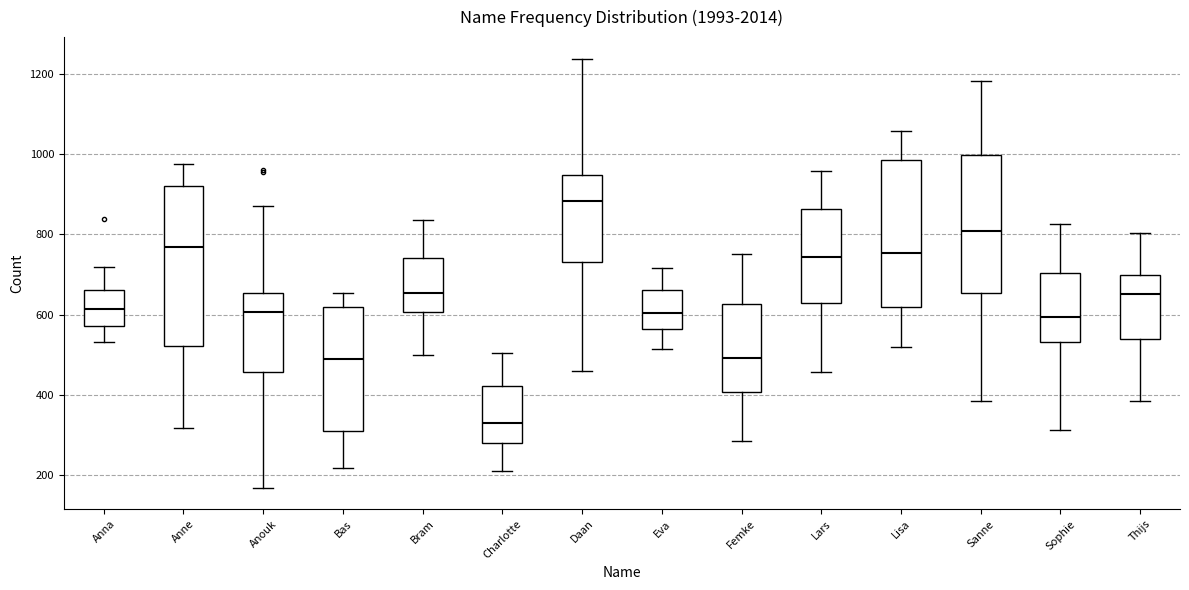

Reading left to right, transcribe this box plot: for each box, give where its median line is, the range the box spans, and where its two whiskers end, as read against the y-axis. The values are not printed on the chart, so give them approximately, as read against the axis.

Anna: median 620, box 580 to 660, whiskers 540 to 720
Anne: median 760, box 520 to 920, whiskers 320 to 980
Anouk: median 600, box 460 to 660, whiskers 160 to 880
Bas: median 500, box 300 to 620, whiskers 220 to 660
Bram: median 660, box 600 to 740, whiskers 500 to 840
Charlotte: median 320, box 280 to 420, whiskers 220 to 500
Daan: median 880, box 740 to 940, whiskers 460 to 1240
Eva: median 600, box 560 to 660, whiskers 520 to 720
Femke: median 500, box 400 to 620, whiskers 280 to 760
Lars: median 740, box 620 to 860, whiskers 460 to 960
Lisa: median 760, box 620 to 980, whiskers 520 to 1060
Sanne: median 800, box 660 to 1000, whiskers 380 to 1180
Sophie: median 600, box 540 to 700, whiskers 320 to 820
Thijs: median 660, box 540 to 700, whiskers 380 to 800